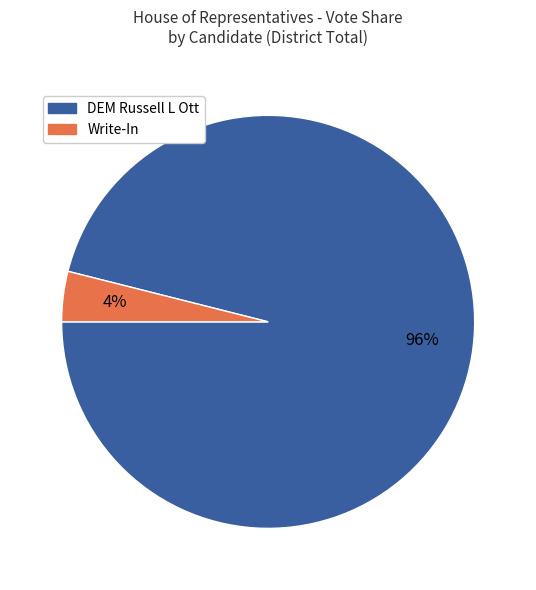

To the nearest percent, what is the difference between the largest and smallest slice percentages?

92%